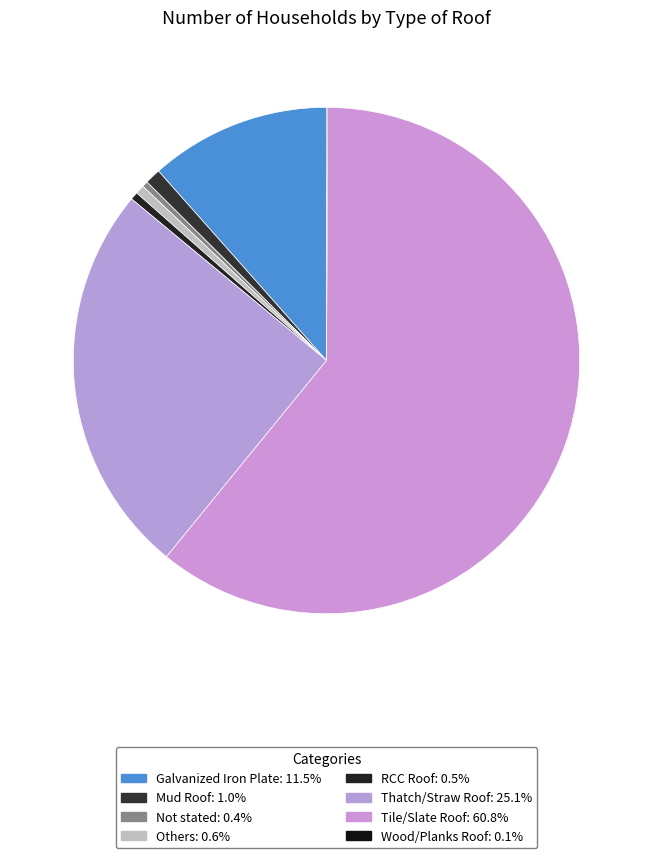

Does any single category account for the majority?

Yes